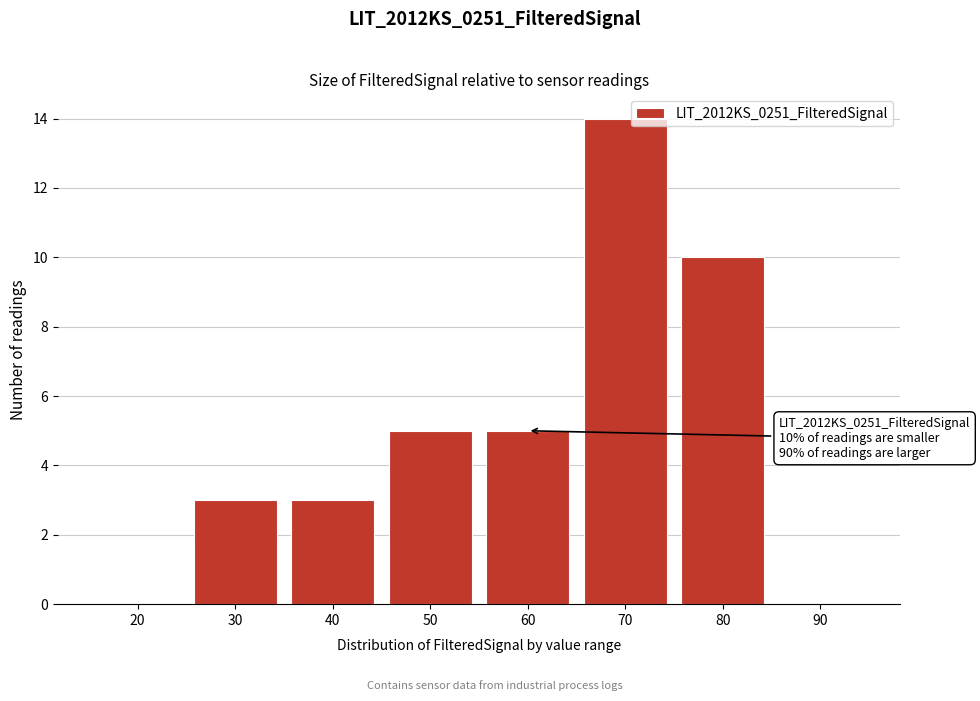

Reading right to left, transcribe all the data shown in this chart.

90=0	80=10	70=14	60=5	50=5	40=3	30=3	20=0